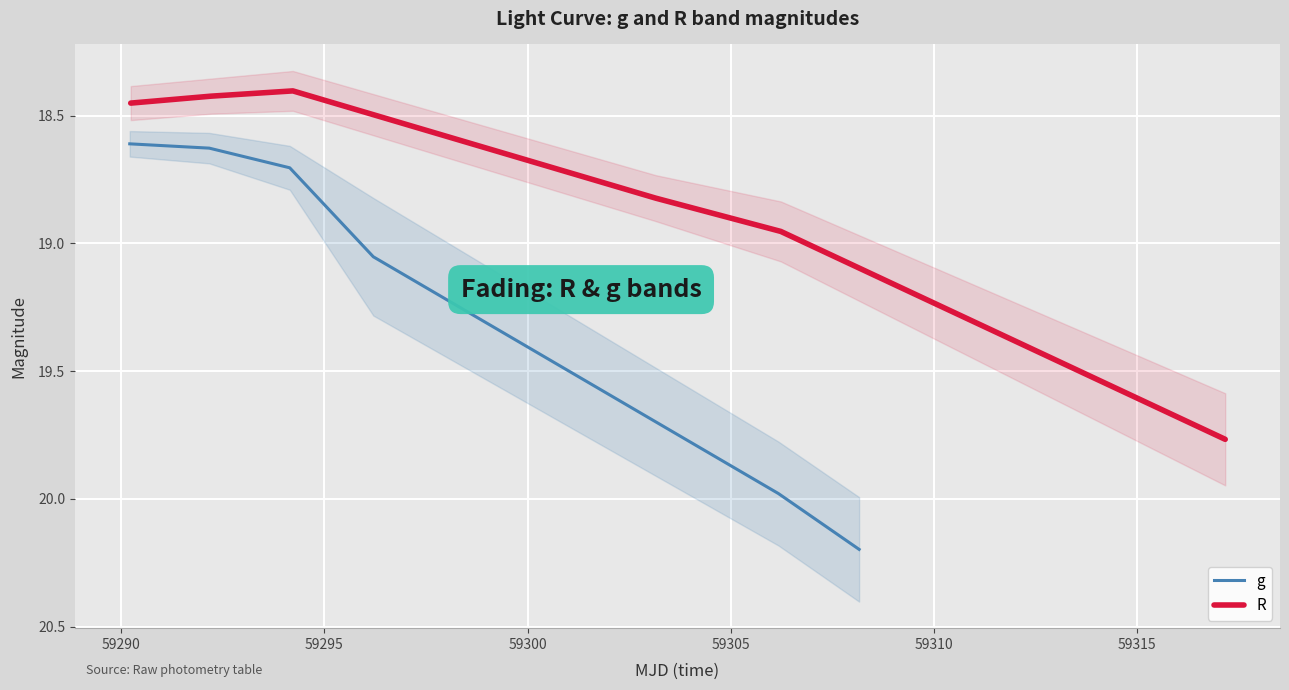

True or false: g has more than 2 interior local peaks.

False